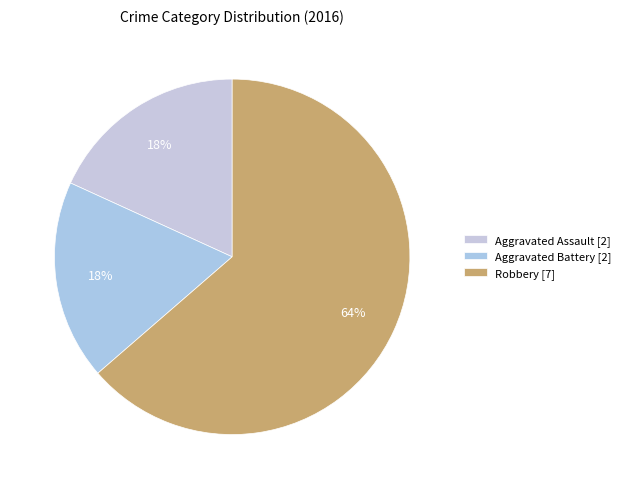

How many segments does this pie chart have?

3